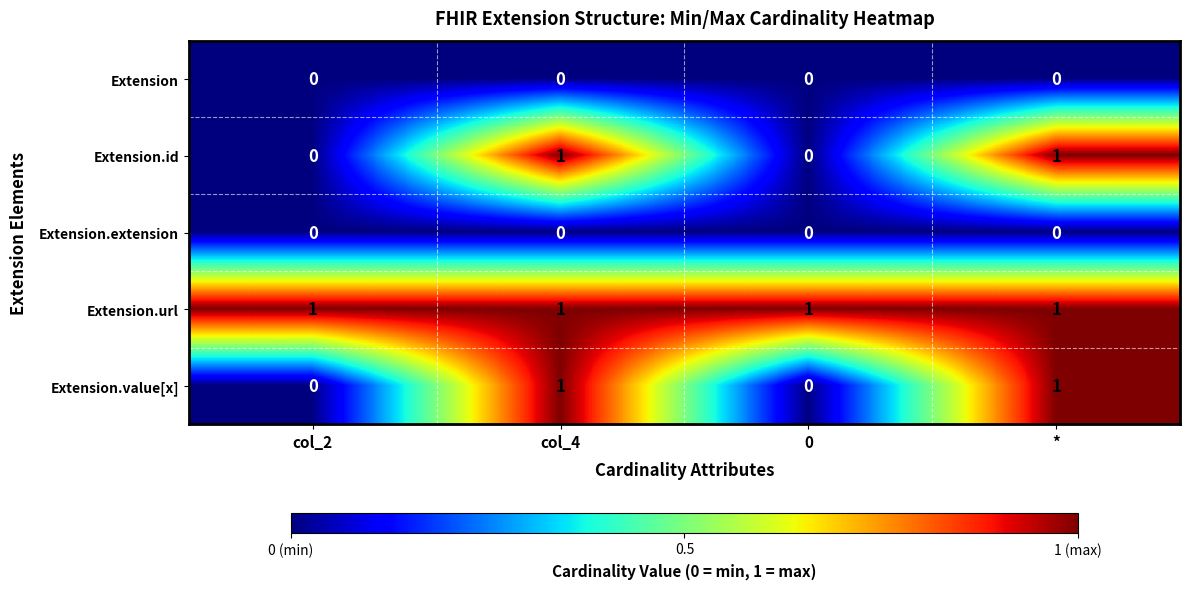

What is the sum of all Extension.url values?

4